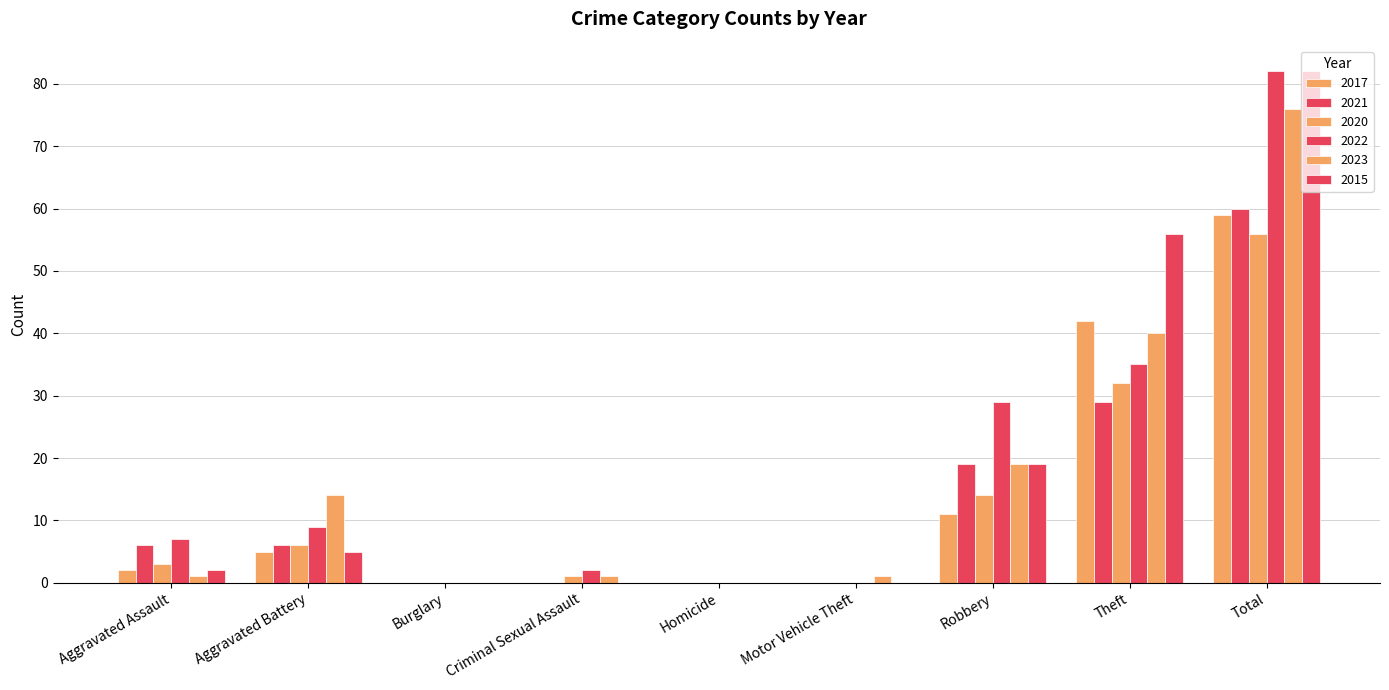

What is the total value across all series at Aggravated Assault?

21